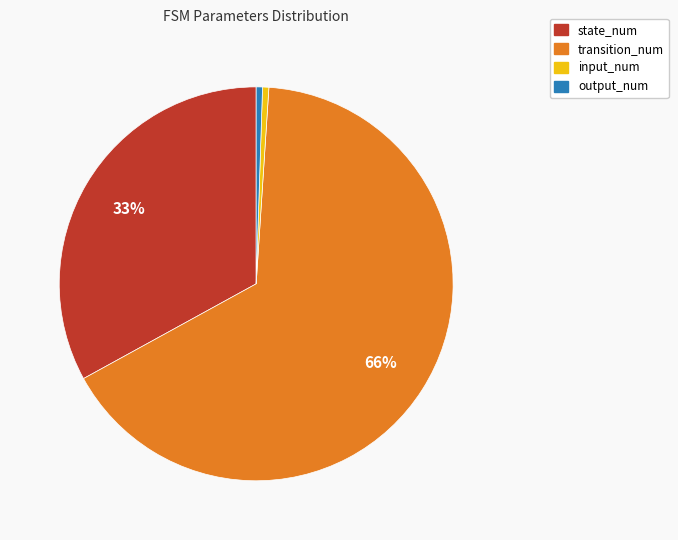

To the nearest percent, what is the combined percentage of transition_num and input_num?

66%